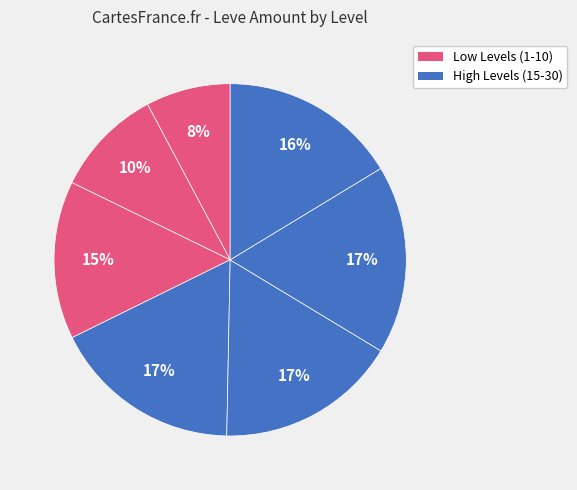

Does any single category account for the majority?

No